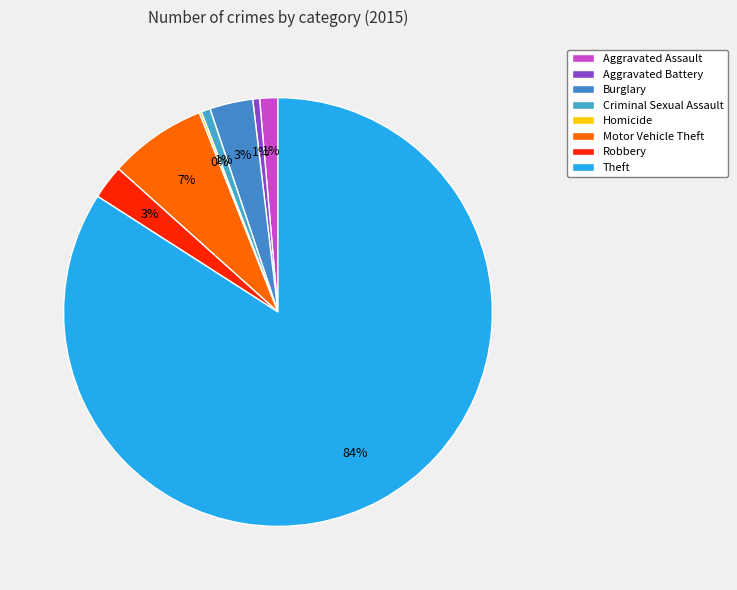

Which slice represents more than half of the pie?

Theft